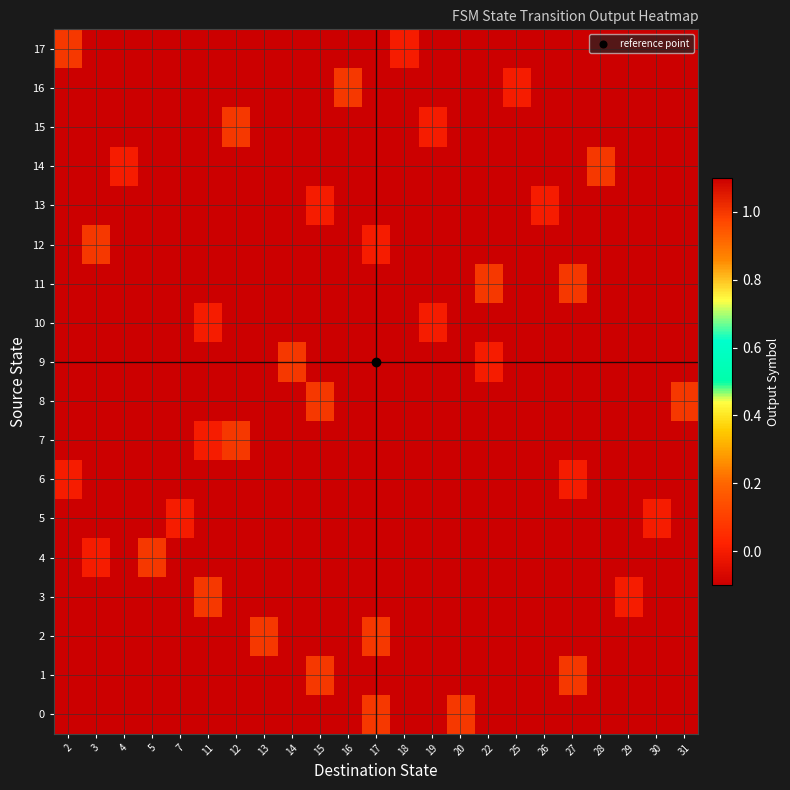

Count the number of data series in this chart.

18